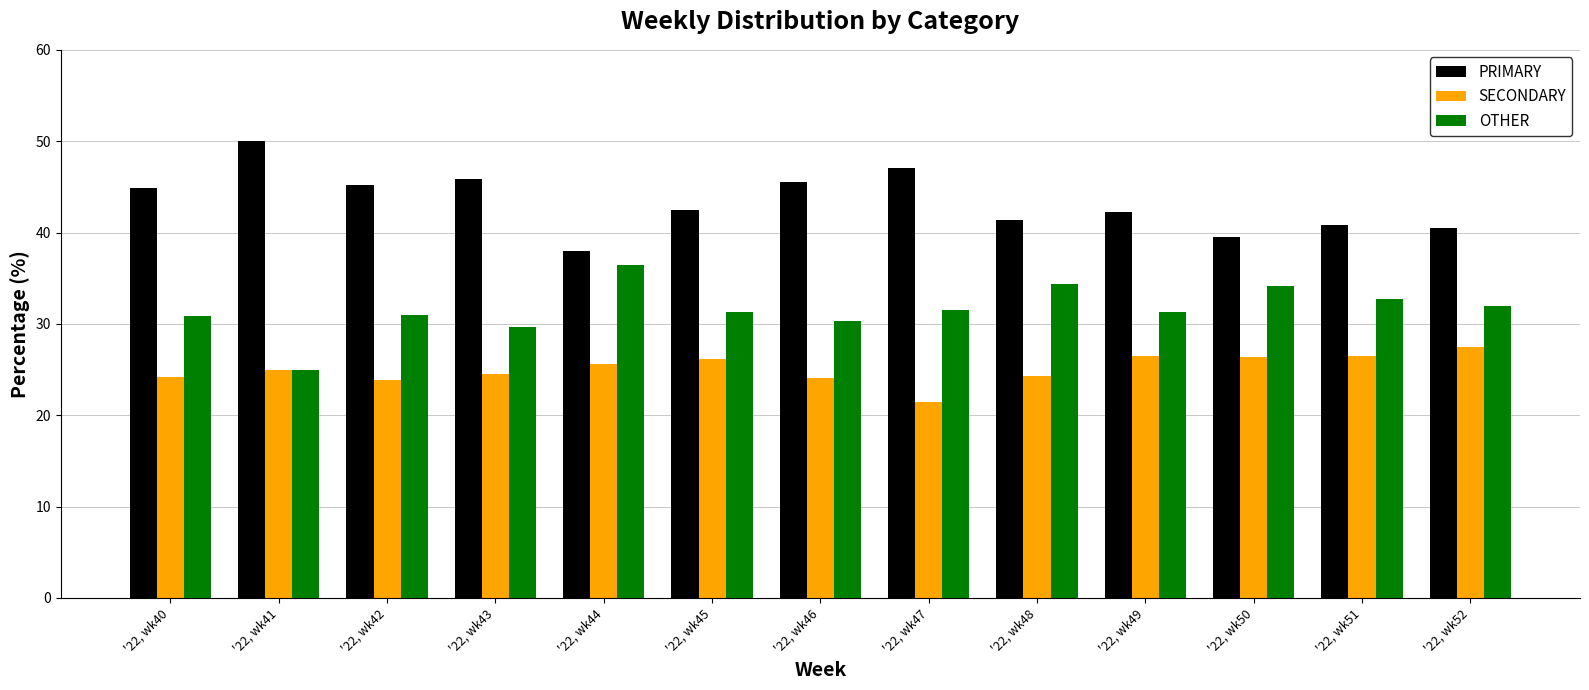

What is the difference between the maximum and second lowest values in the OTHER series?

6.7